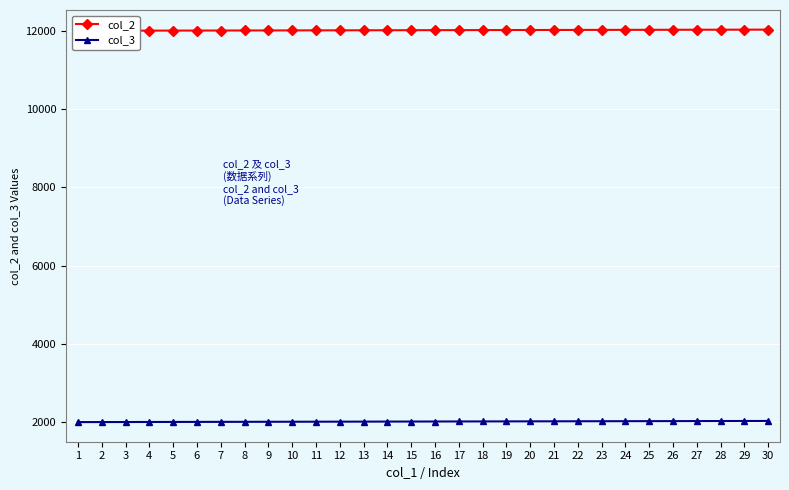

What is the value of the col_2 point at the 28th from the left?

12028